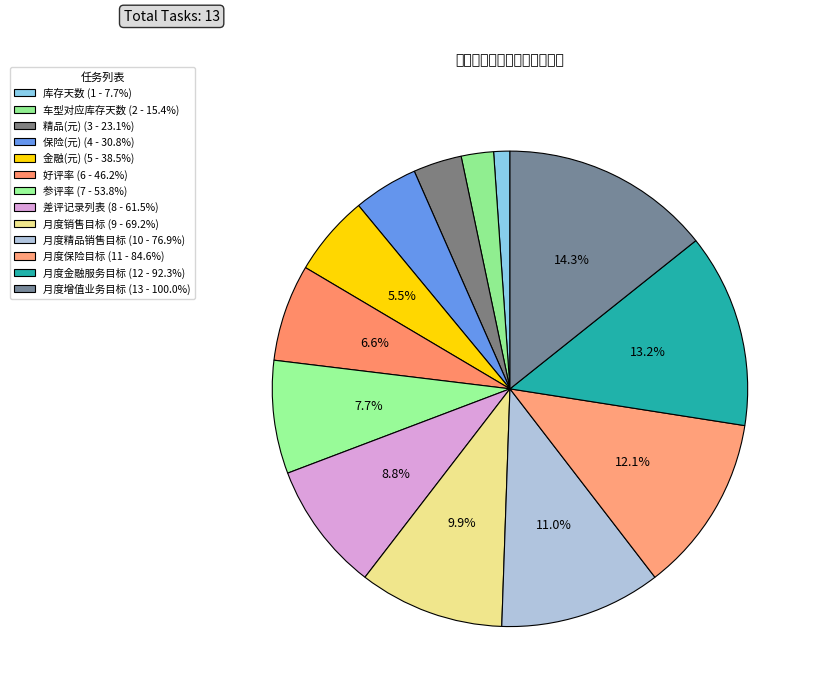

To the nearest percent, what portion does 参评率 represent?

8%